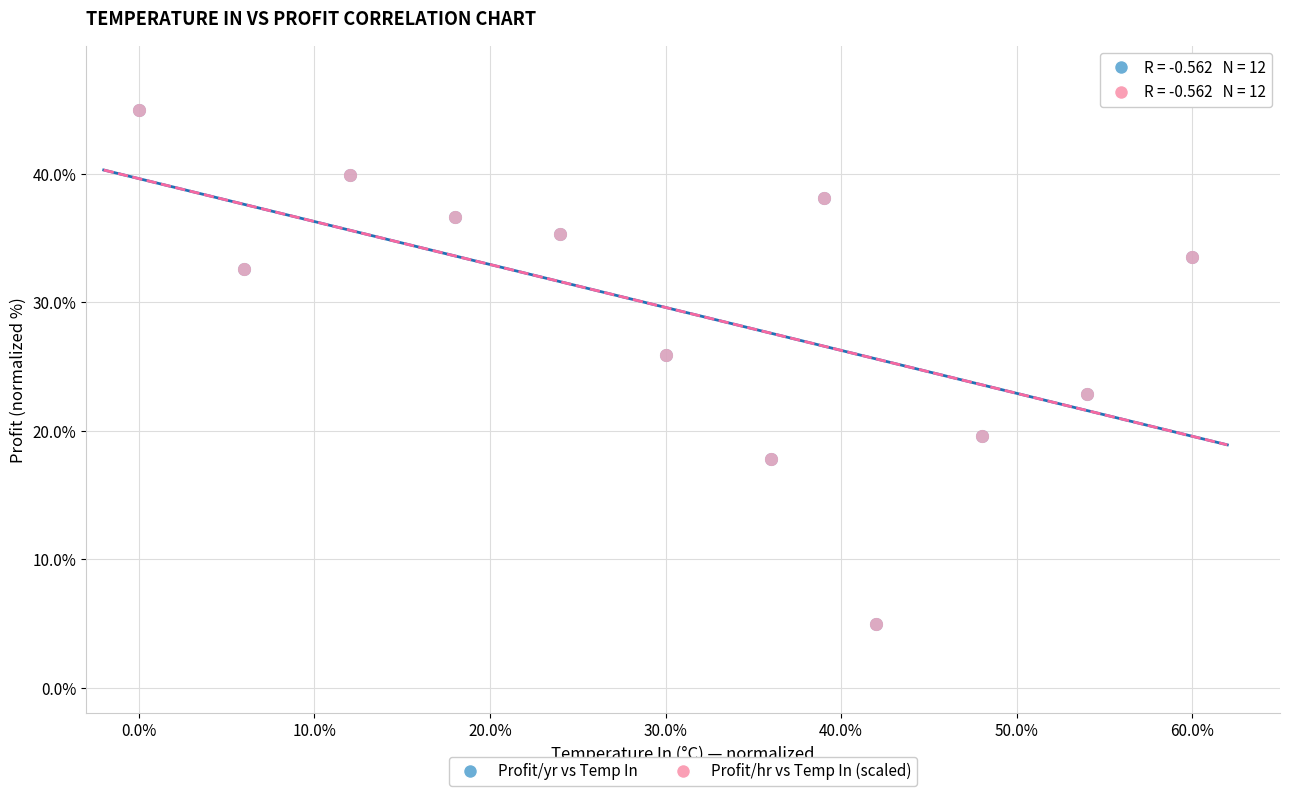

What are all the series names shown in the legend?

Profit/yr vs Temp In, Profit/hr vs Temp In (scaled)